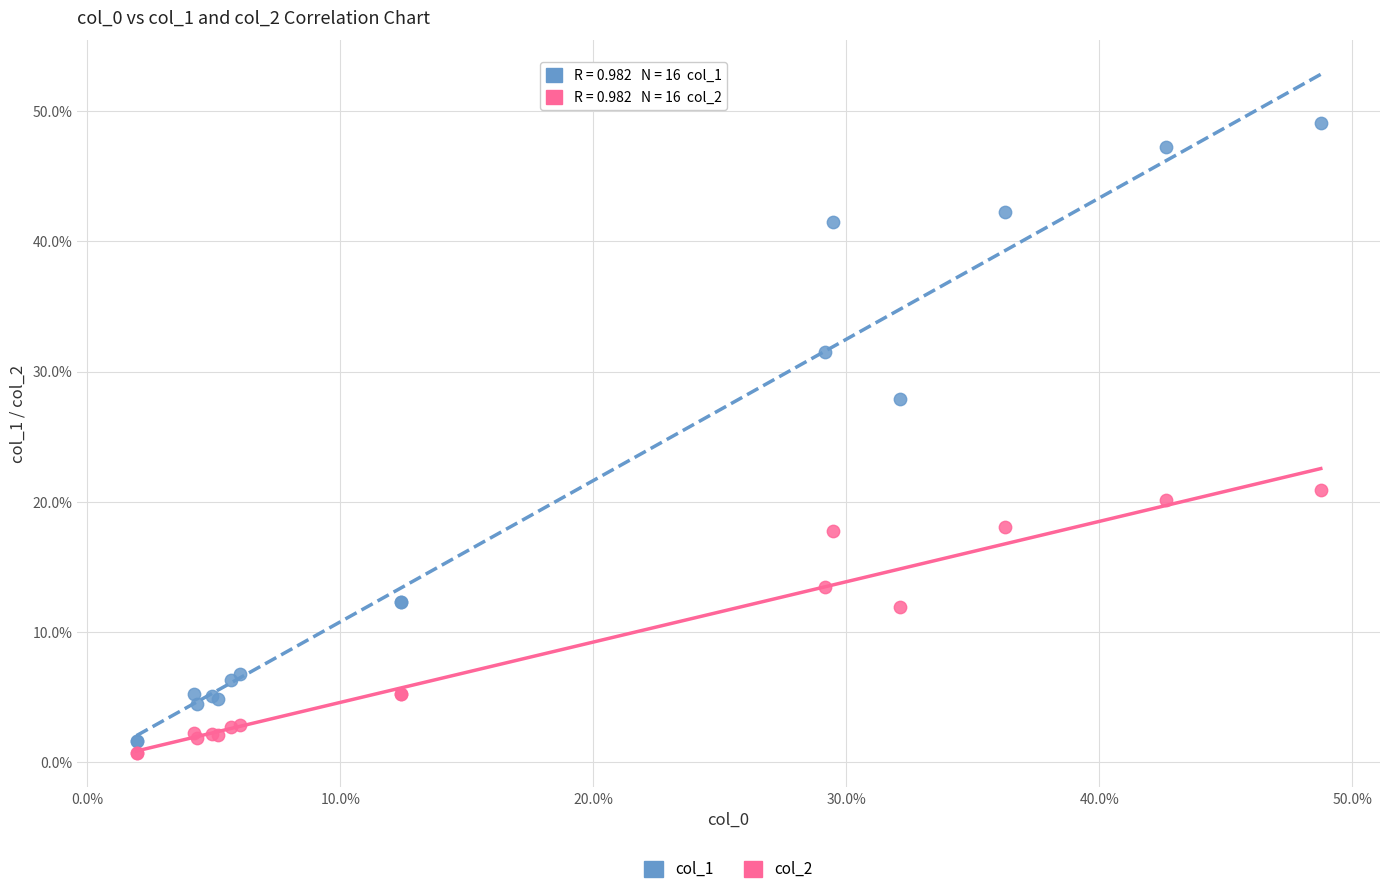

Which series contains the highest Y value?

col_1